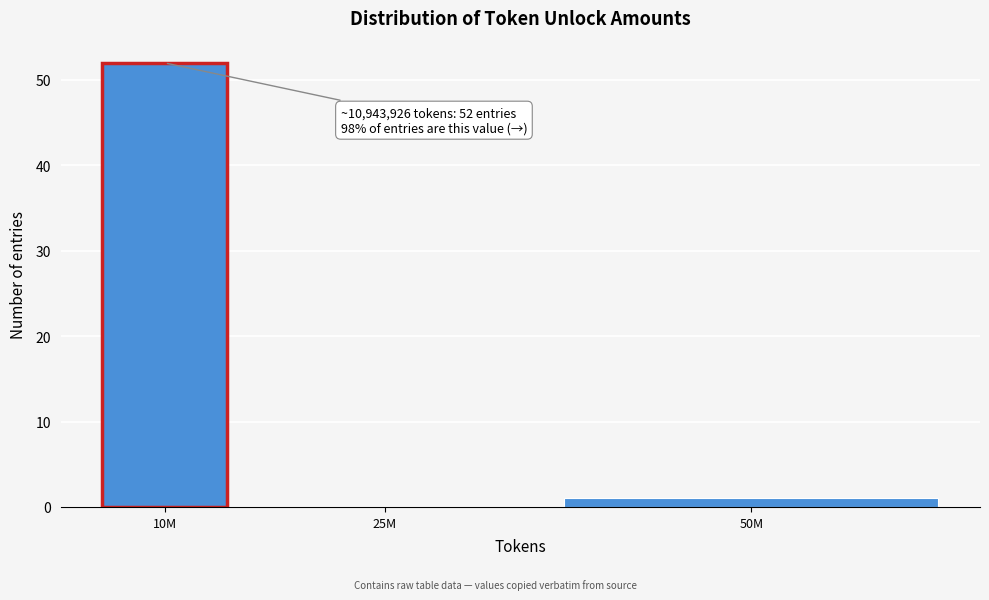

Reading left to right, transcribe all the data shown in this chart.

10M=52	25M=0	50M=1